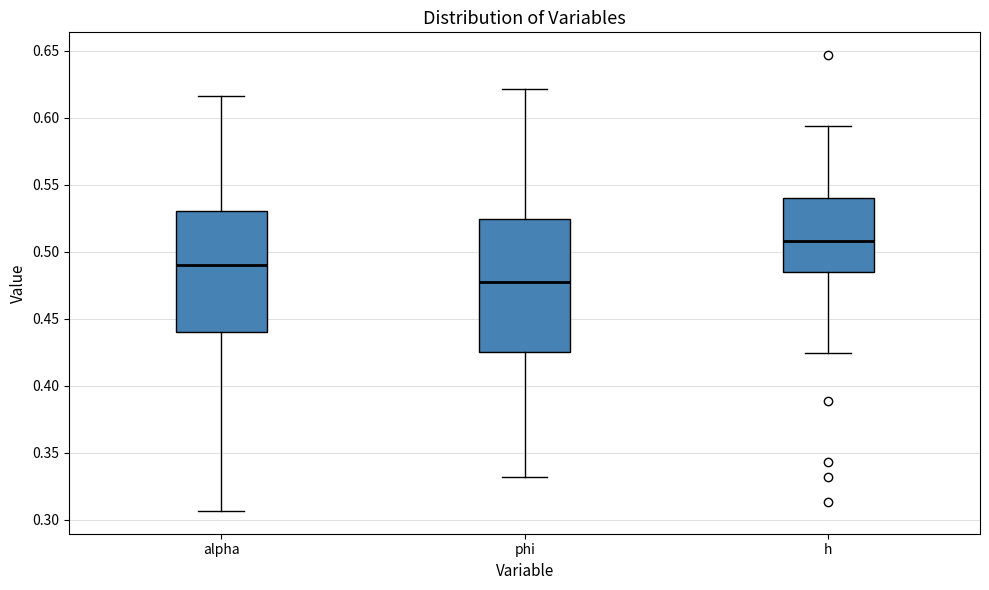

Comparing the boxes themselves (not the whiskers), which one is the tallest?

phi